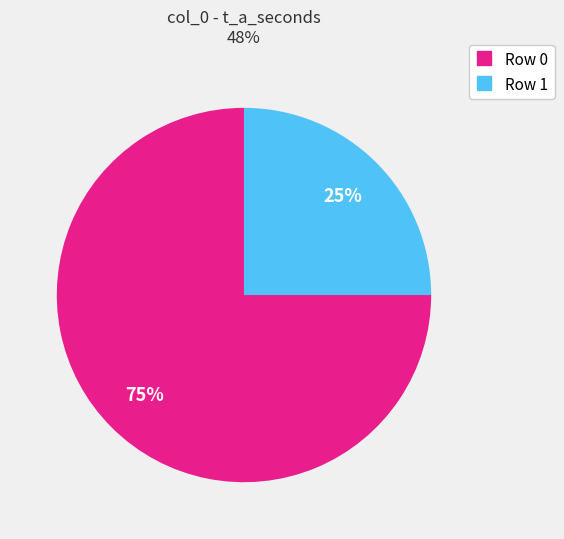

Does any single category account for the majority?

Yes